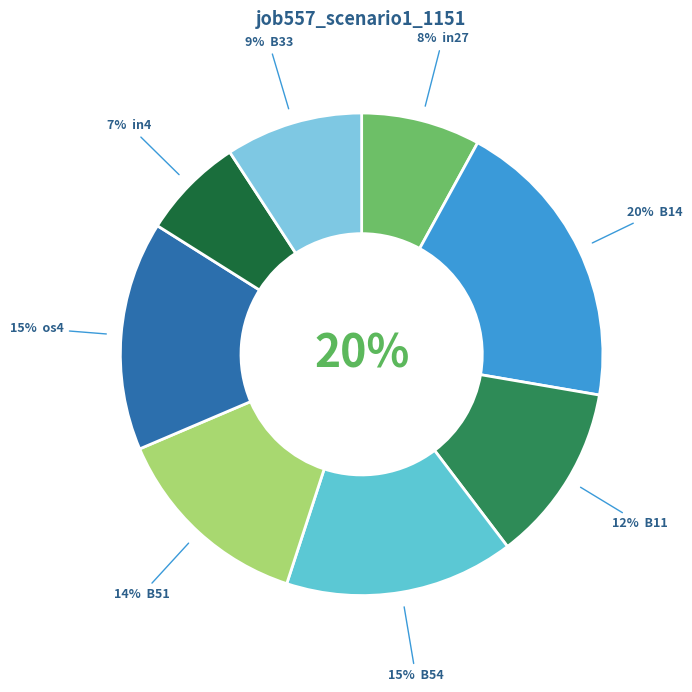

To the nearest percent, what percentage of the pie is B14?

20%